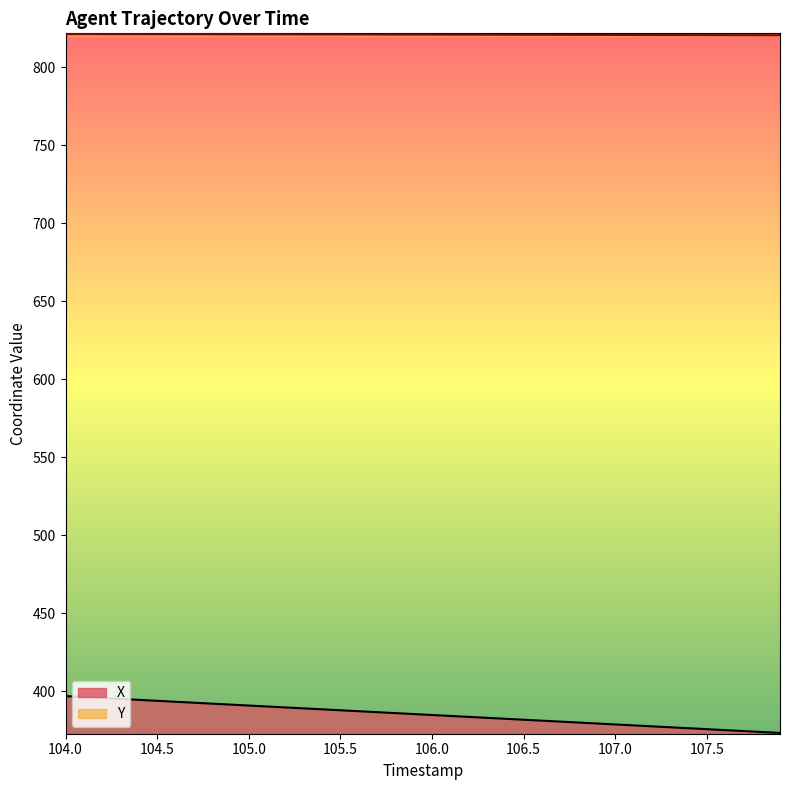

What is the difference between the second highest and minimum values in the X series?

23.0